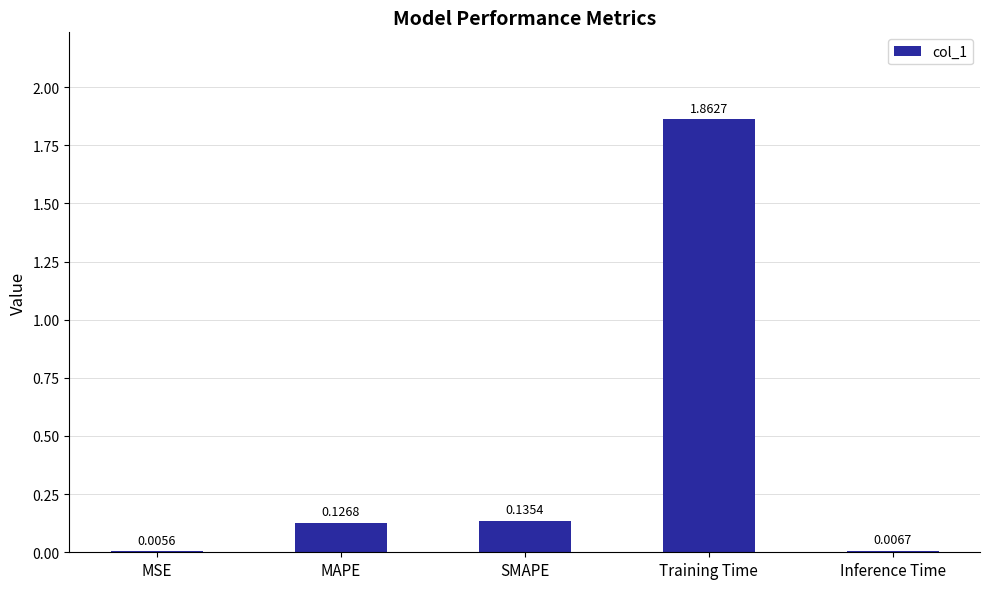

Between Inference Time and MAPE, which is larger?

MAPE